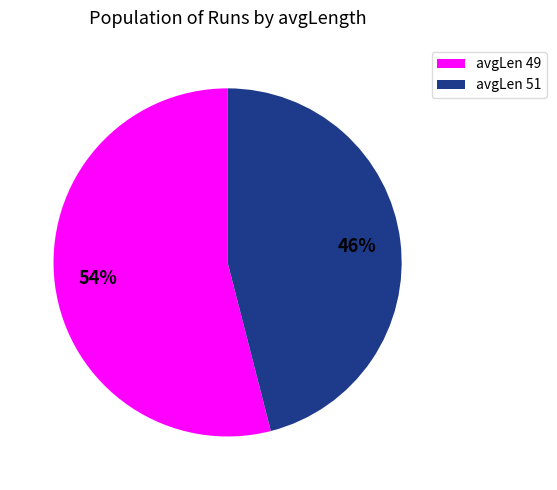

Is there any slice that represents more than half of the pie?

Yes